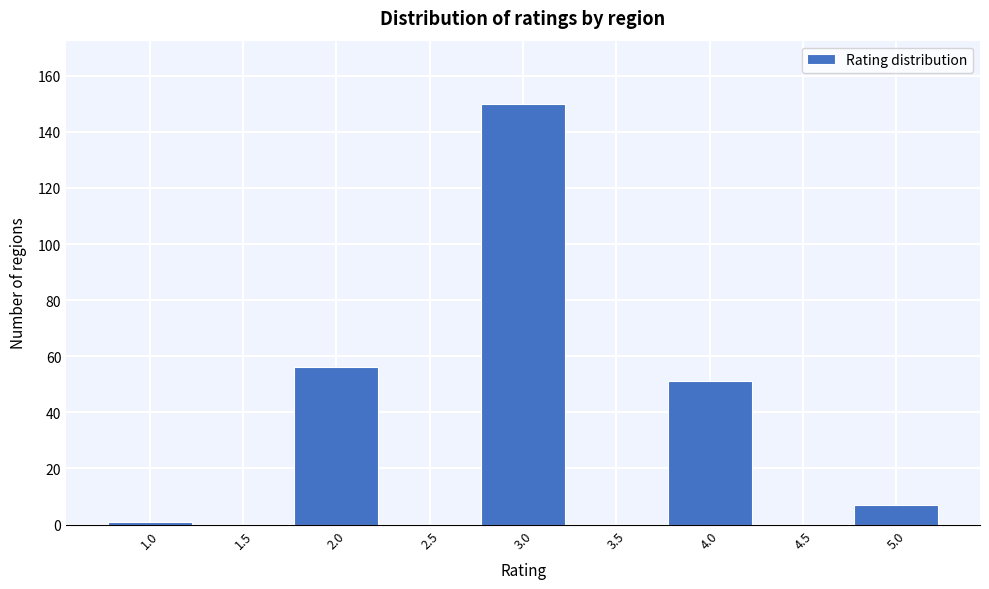

Reading right to left, list all the values displayed in this chart.

5.0=7	4.5=0	4.0=51	3.5=0	3.0=150	2.5=0	2.0=56	1.5=0	1.0=1